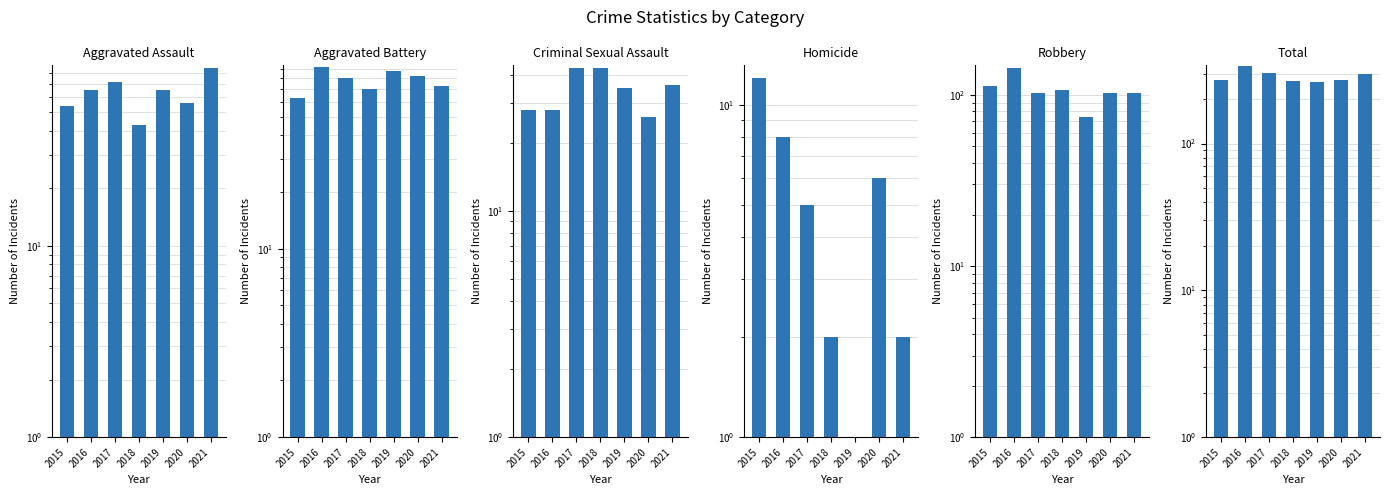

What is the value of the Robbery bar at the 1st from the left?

113